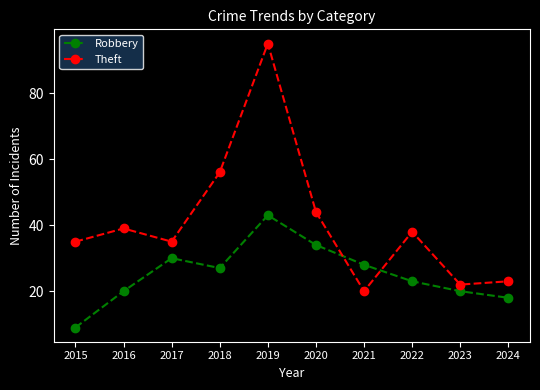

What is the value of the Theft point at the 2nd from the left?

39